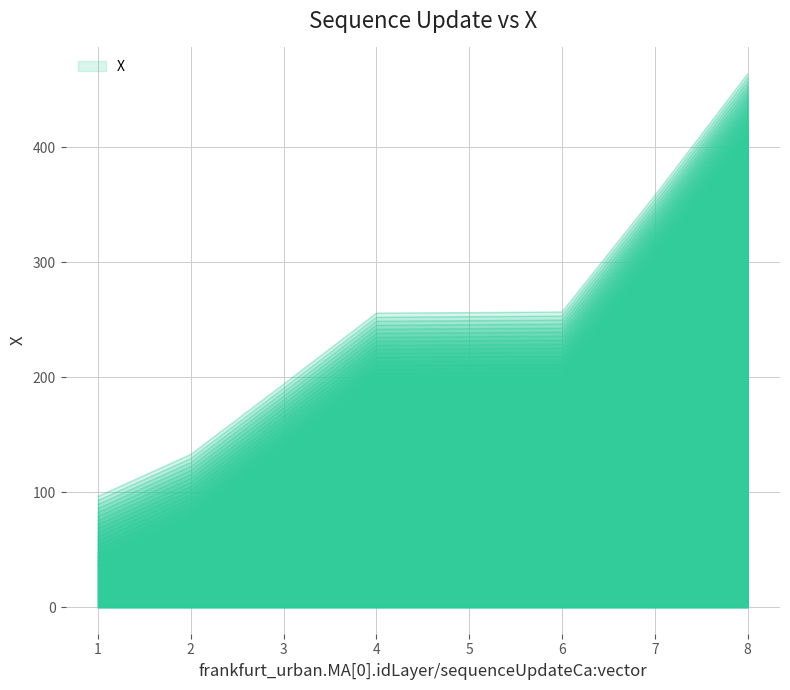

At which category does the chart reach its minimum across all series?

1